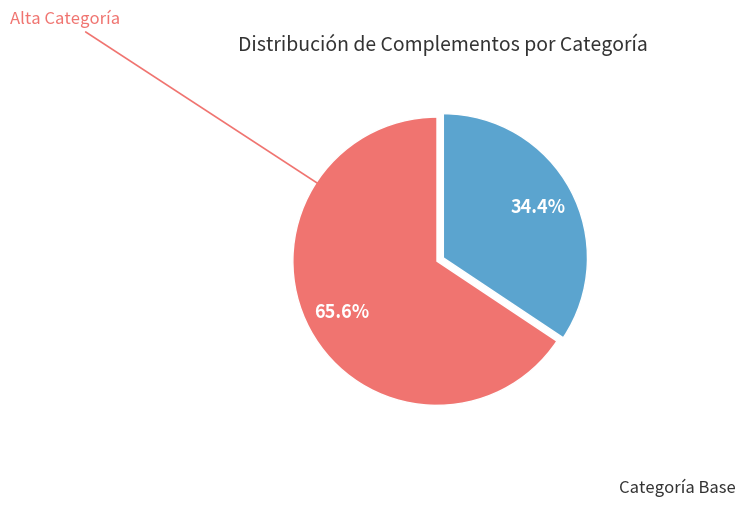

How many slices are in this pie chart?

2